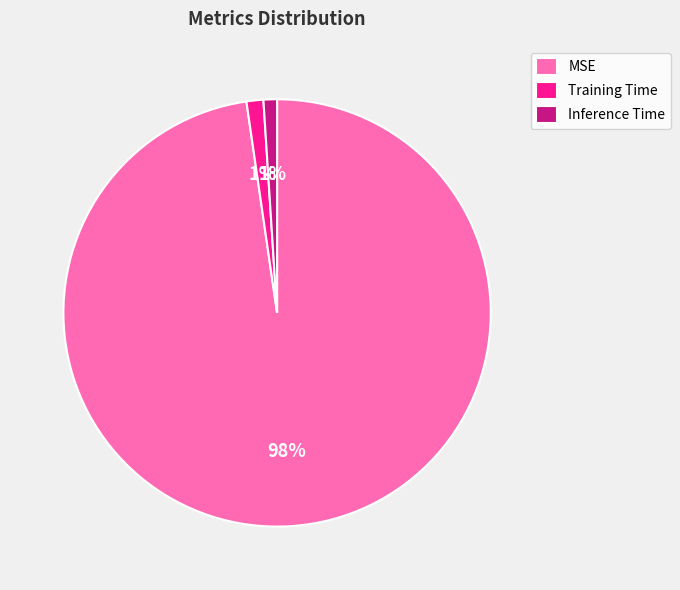

Is there a majority slice in this chart?

Yes